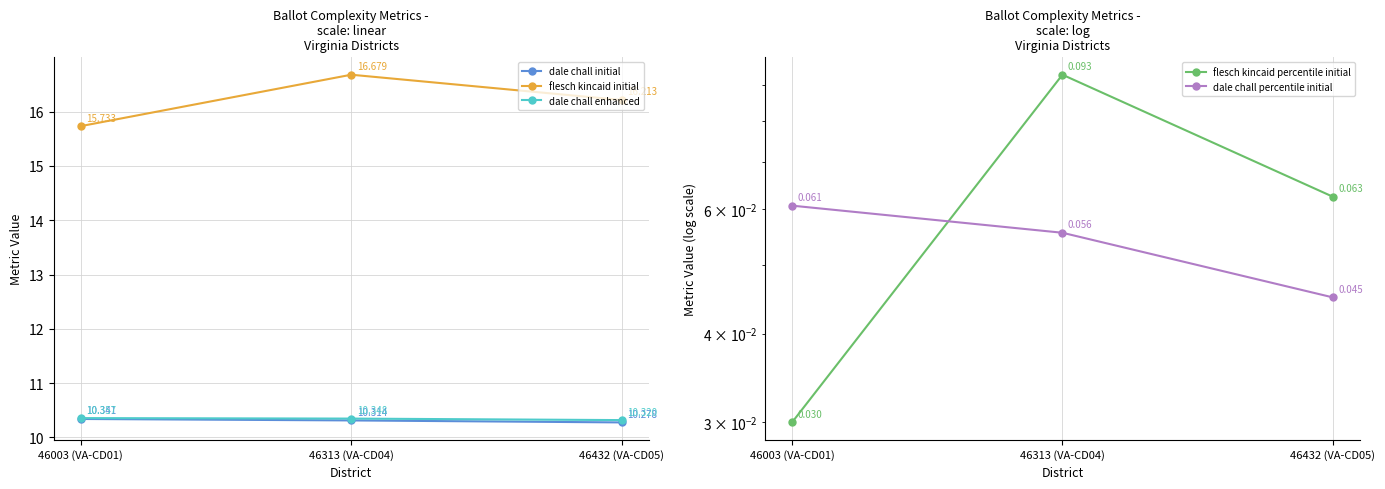

Reading left to right, extract all data points from this chart.

dale chall initial: 46003 (VA-CD01)=10.3	46313 (VA-CD04)=10.3	46432 (VA-CD05)=10.3
flesch kincaid initial: 46003 (VA-CD01)=15.7	46313 (VA-CD04)=16.7	46432 (VA-CD05)=16.2
dale chall enhanced: 46003 (VA-CD01)=10.4	46313 (VA-CD04)=10.3	46432 (VA-CD05)=10.3
flesch kincaid percentile initial: 46003 (VA-CD01)=0.0	46313 (VA-CD04)=0.1	46432 (VA-CD05)=0.1
dale chall percentile initial: 46003 (VA-CD01)=0.1	46313 (VA-CD04)=0.1	46432 (VA-CD05)=0.0